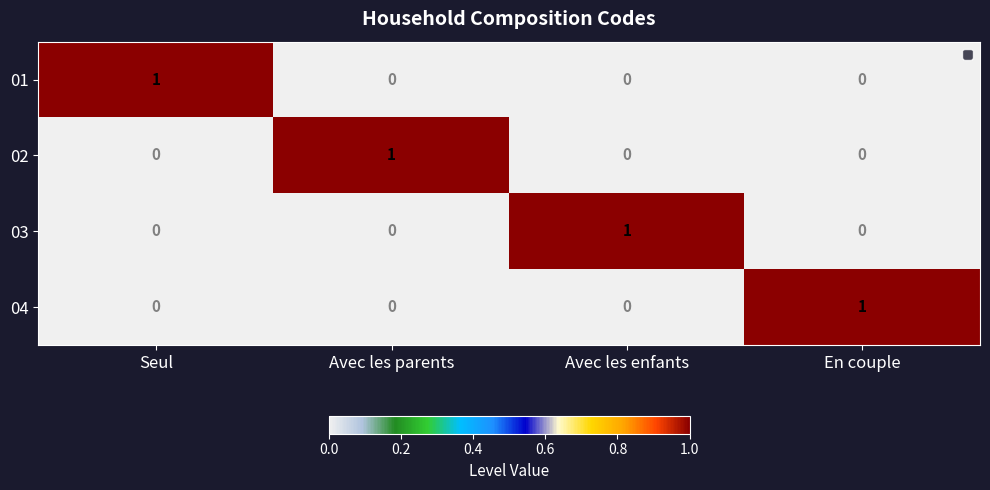

Reading right to left, extract all data points from this chart.

01: En couple=0	Avec les enfants=0	Avec les parents=0	Seul=1
02: En couple=0	Avec les enfants=0	Avec les parents=1	Seul=0
03: En couple=0	Avec les enfants=1	Avec les parents=0	Seul=0
04: En couple=1	Avec les enfants=0	Avec les parents=0	Seul=0